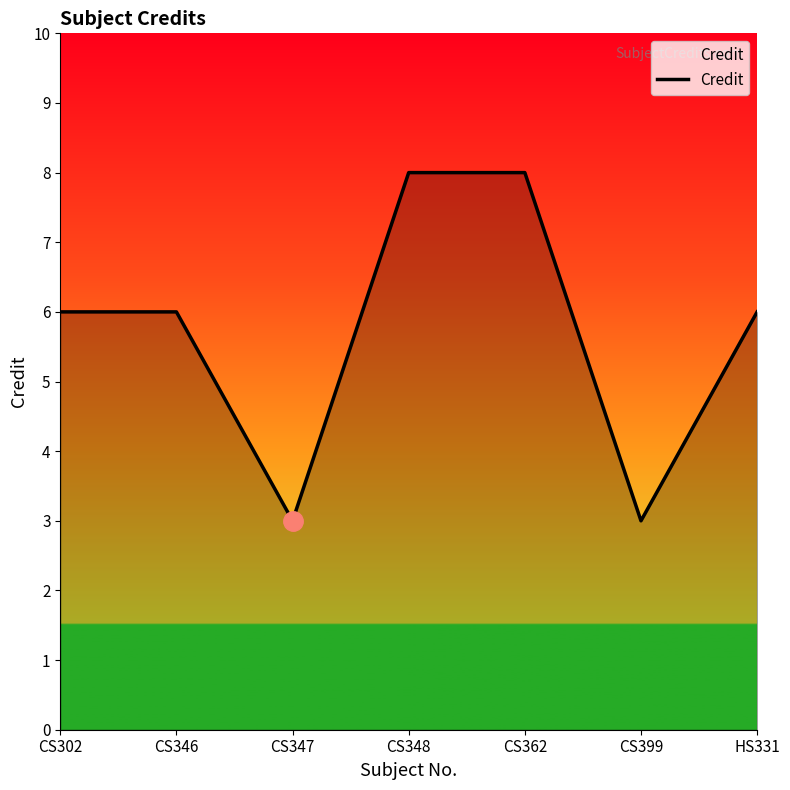

How many interior local valleys (lower than both neighbors) does the data have?

2